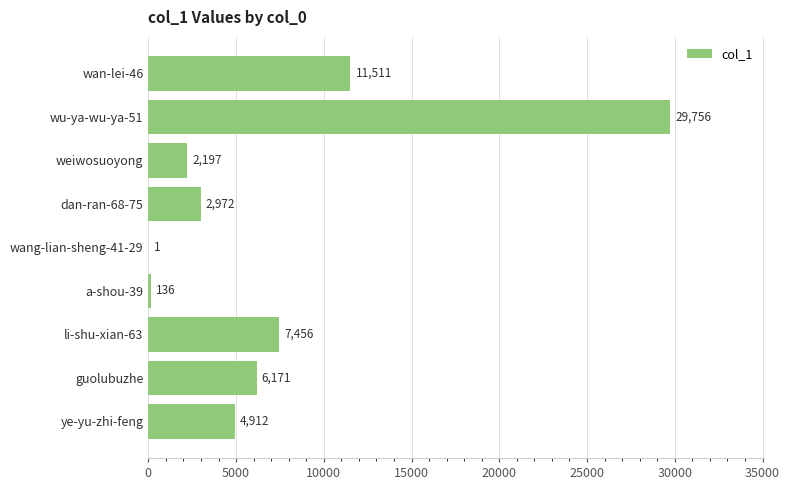

The chart shows a value of 11511 at wan-lei-46. True or false?

True